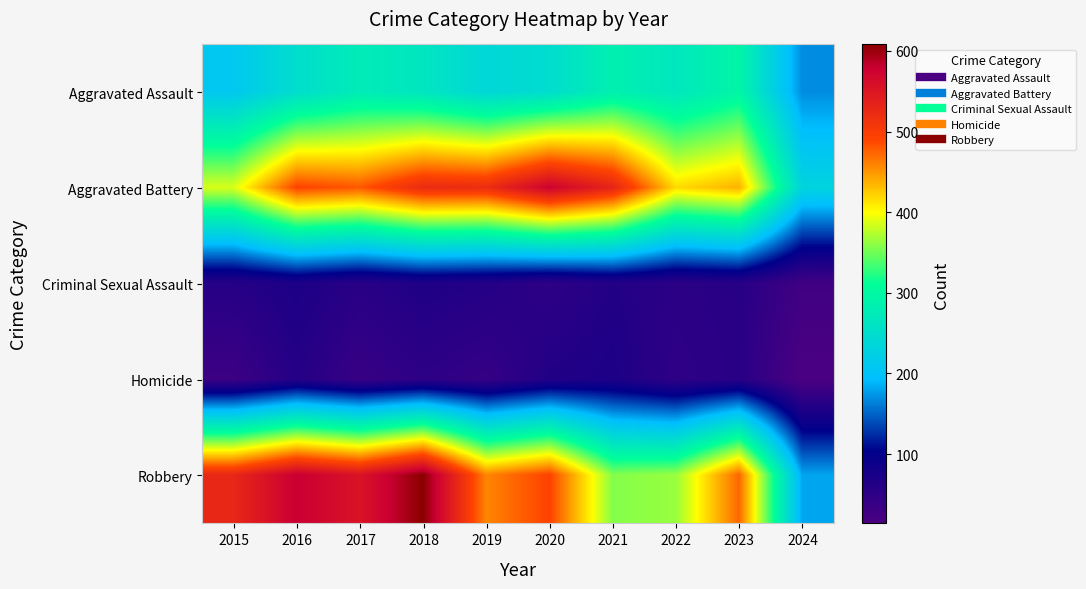

What is the maximum value shown in the chart?

608